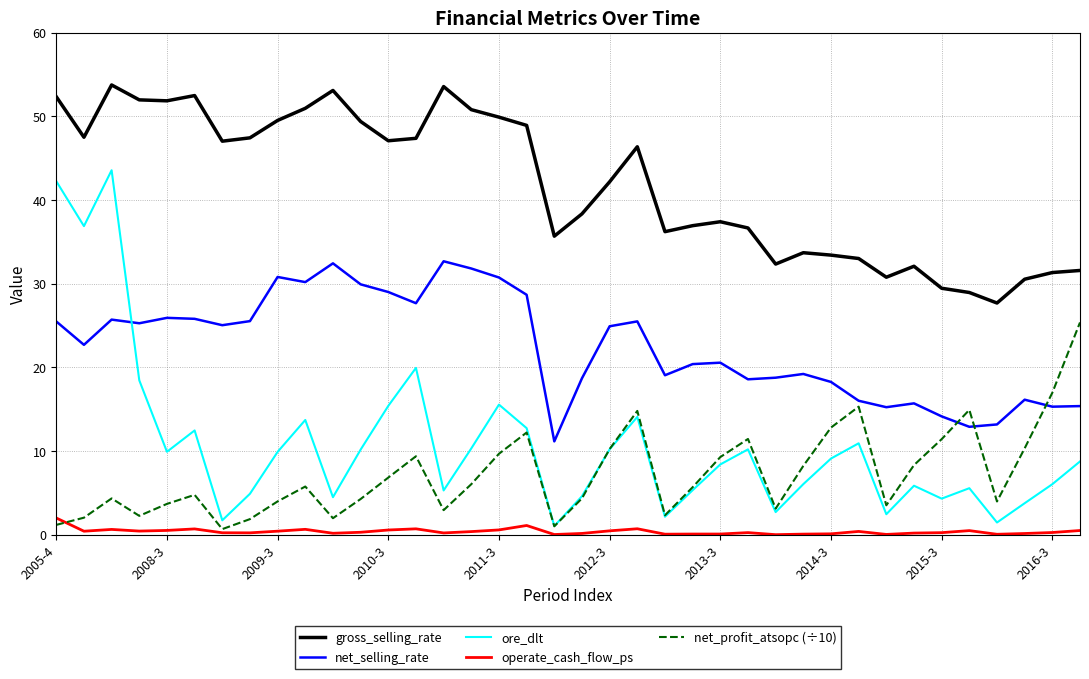

True or false: ore_dlt has more than 0 points higher than both neighbors.

True